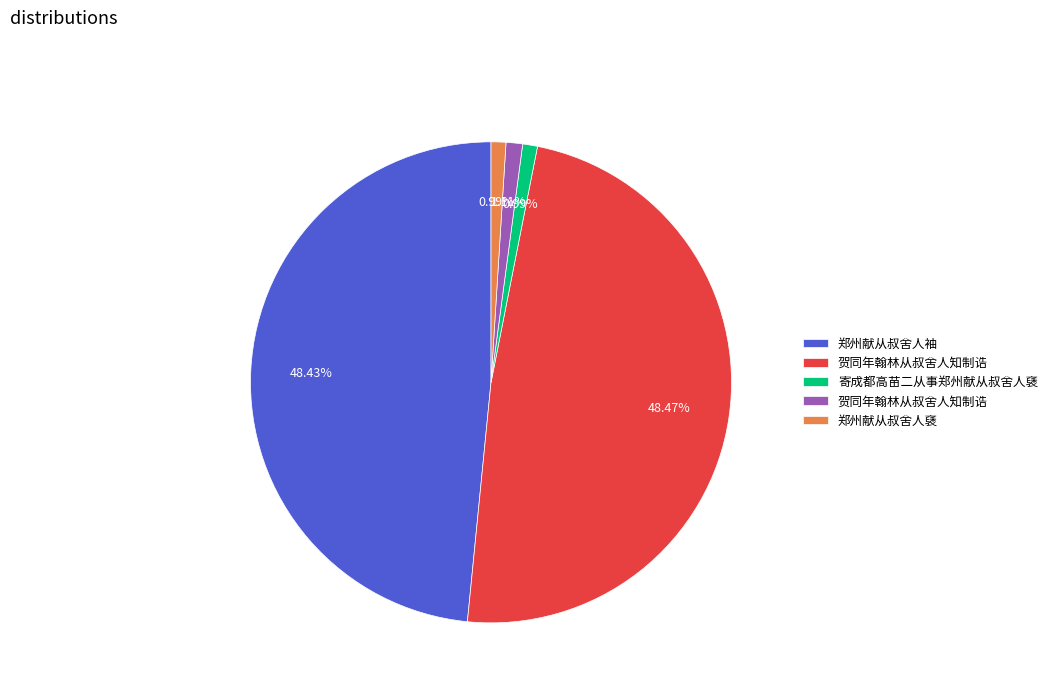

Is there any slice that represents more than half of the pie?

No